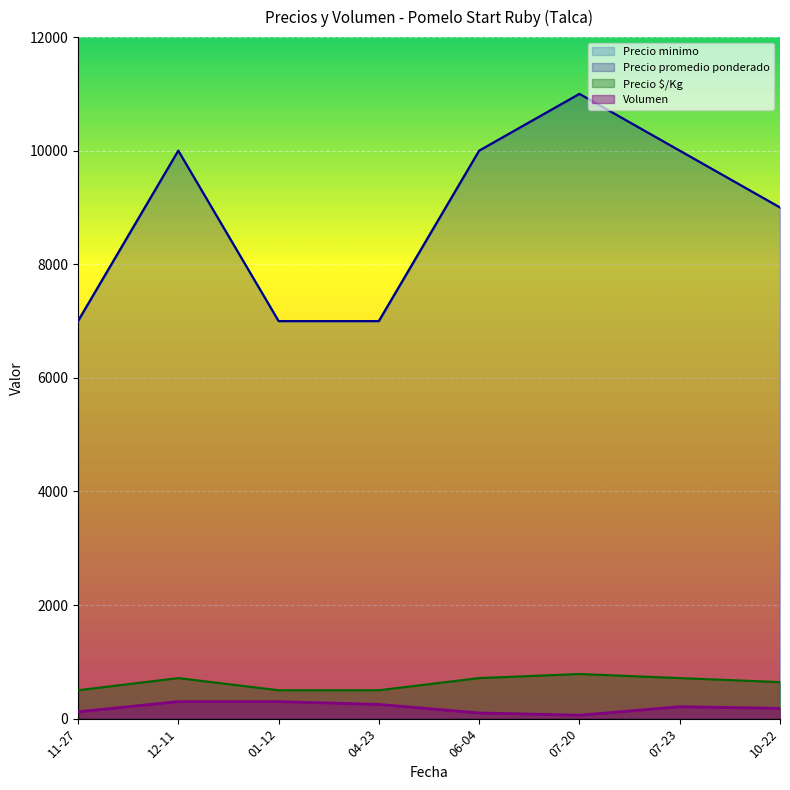

Which category has the highest value in the Precio maximo series?

07-20